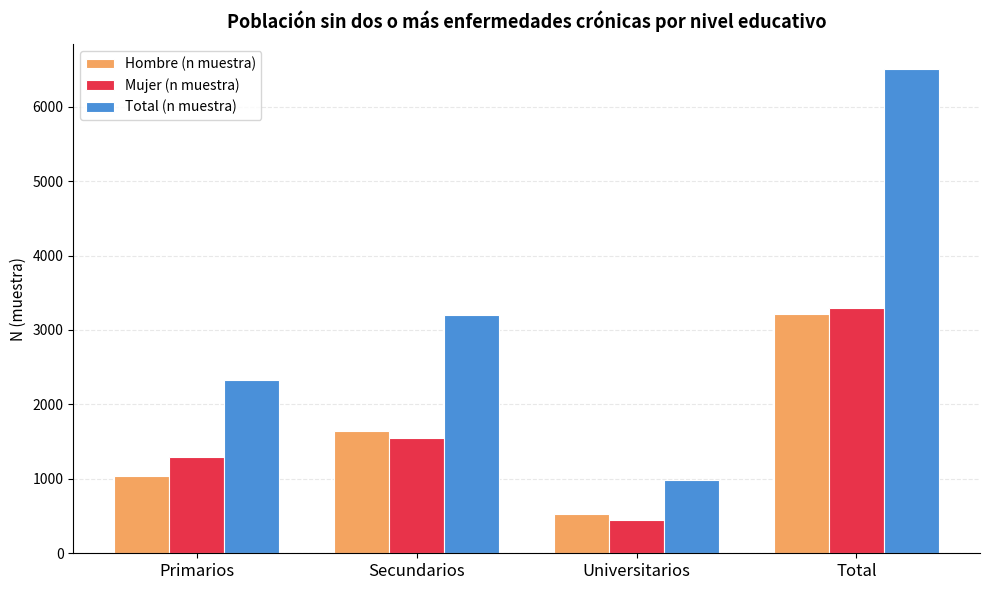

What is the sum of the Hombre (n muestra) values at Universitarios and Primarios?

1565